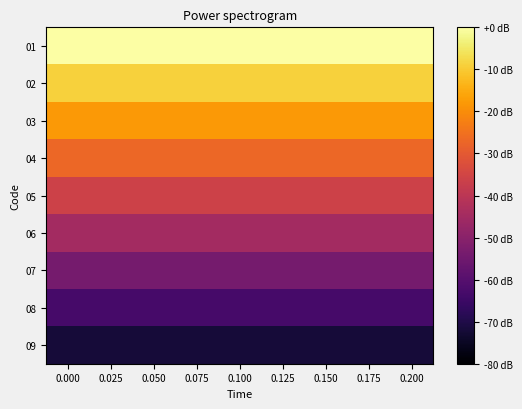

What is the total value across all series at 0.175?

-324